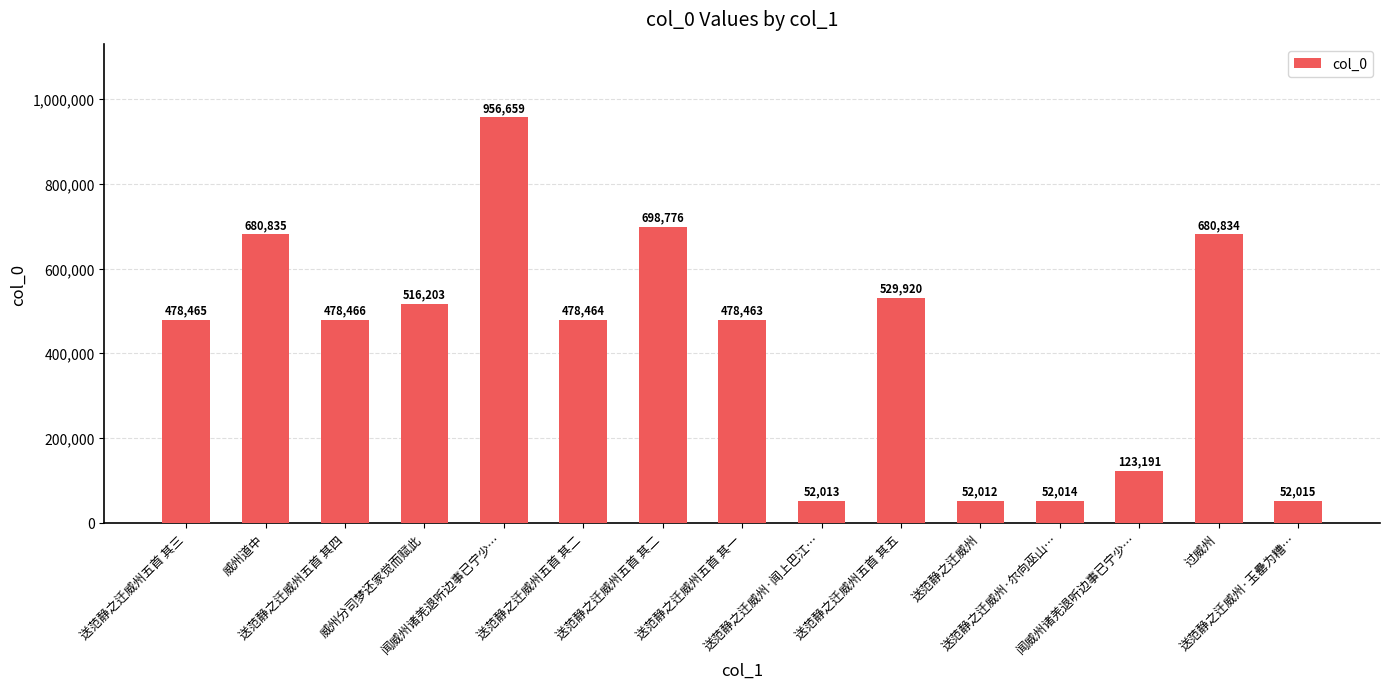

How many categories are shown in the chart?

15